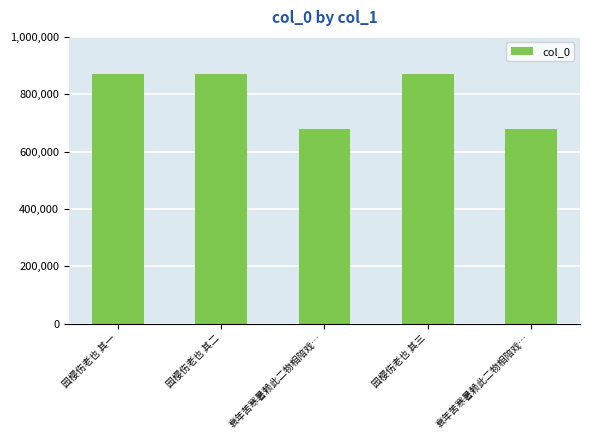

Are the bars grouped side by side (vs. stacked)?

No